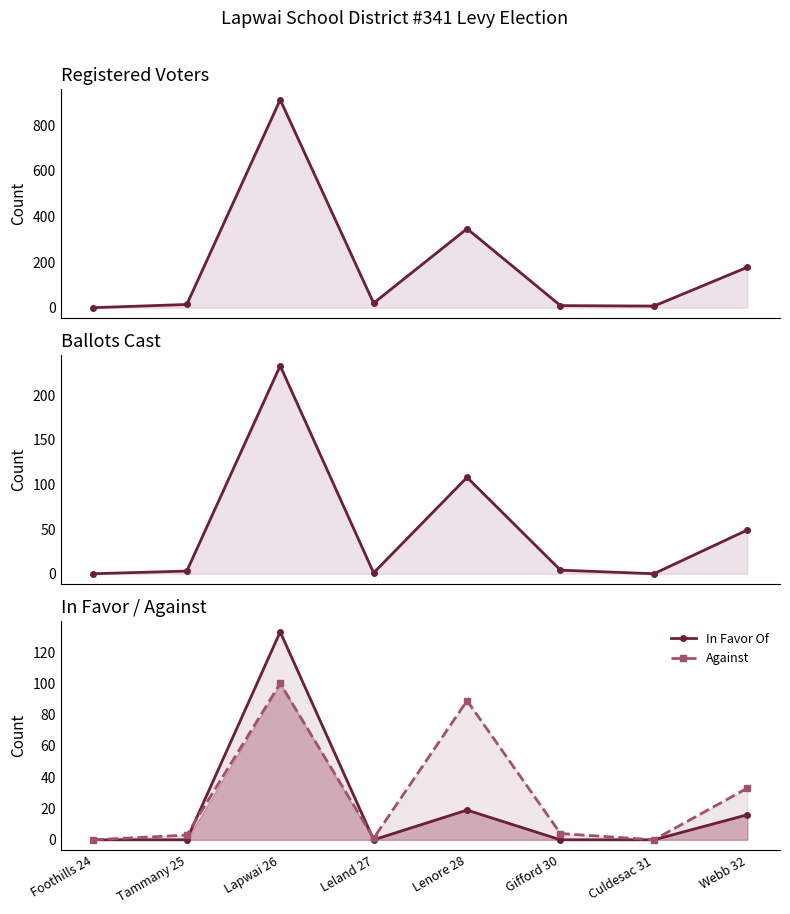

How many interior local peaks does the Registered Voters series have?

2